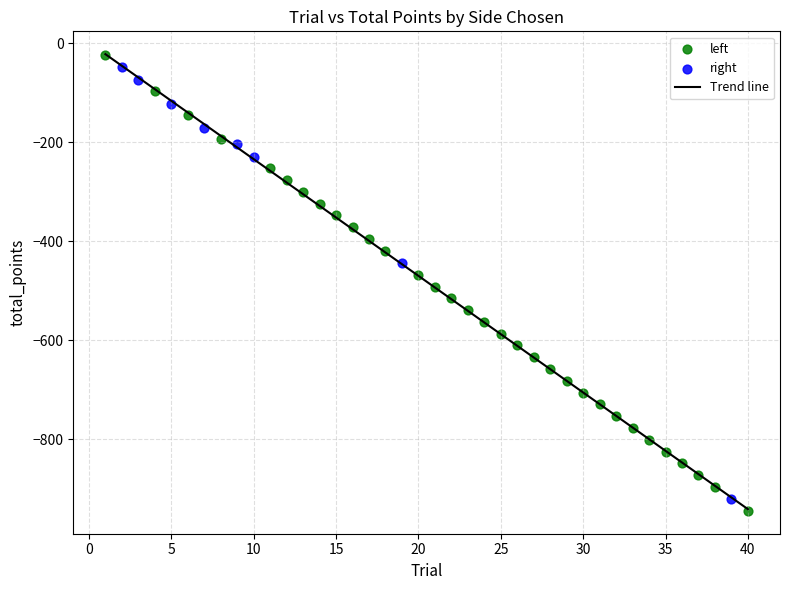

Which series has the largest Y range (max minus min)?

left